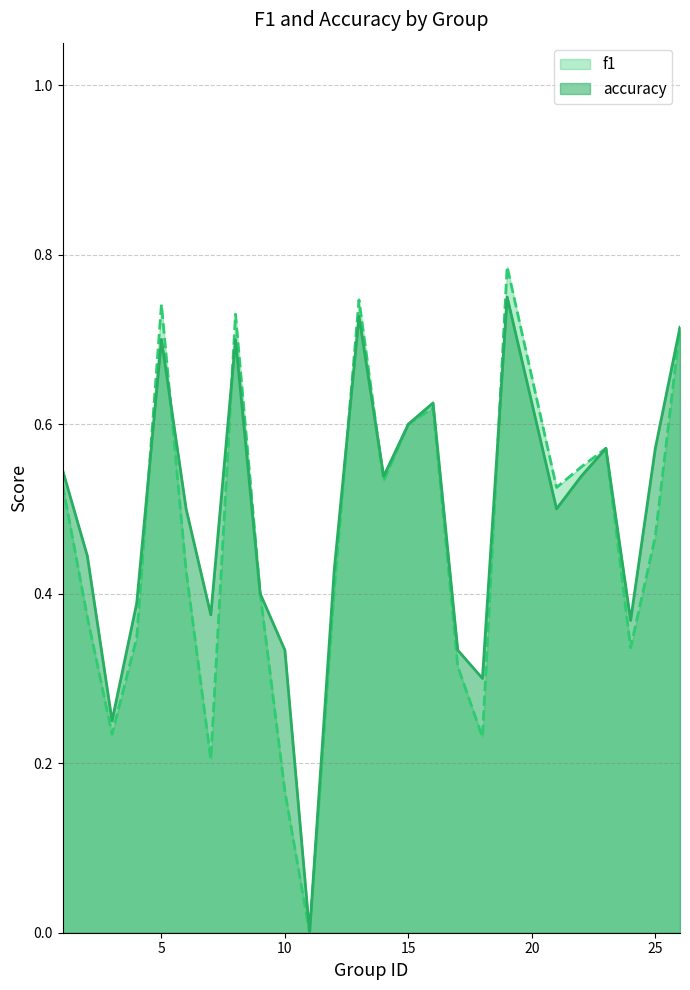

Where is f1 nearest to the value 0?

11